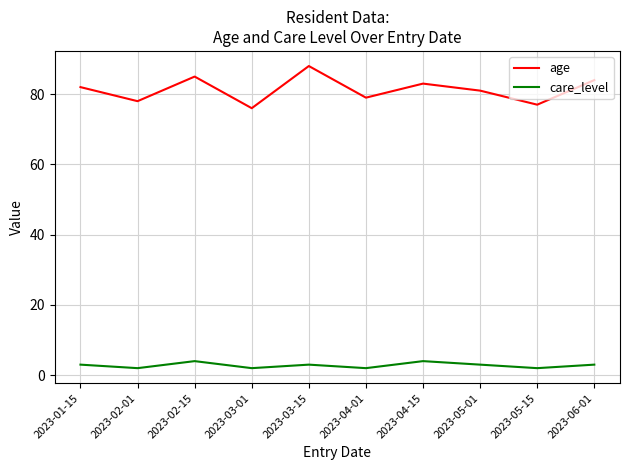

At which category is the sum across all series the highest?

2023-03-15